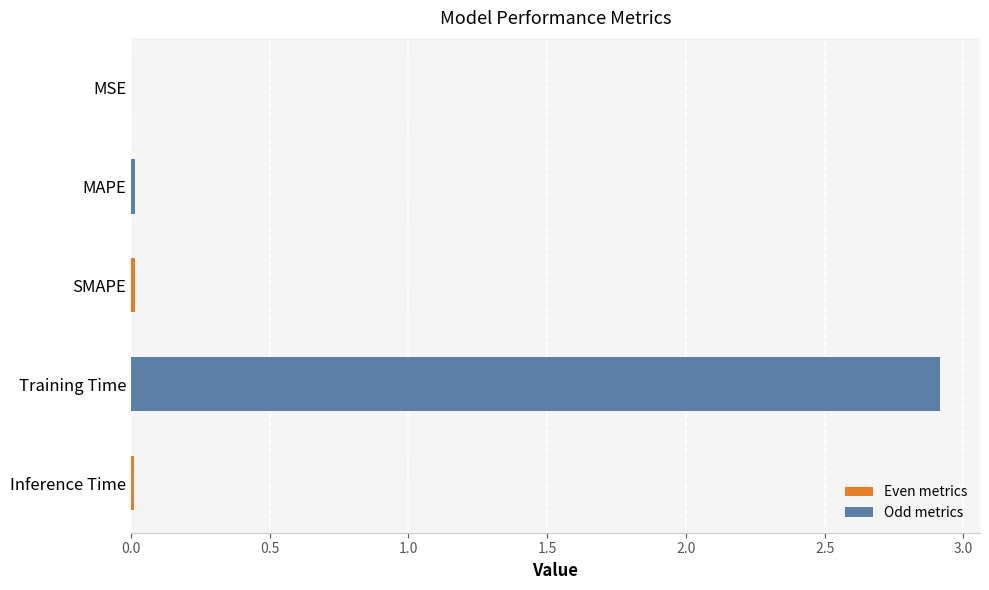

The value at MSE is 0.0. True or false?

True